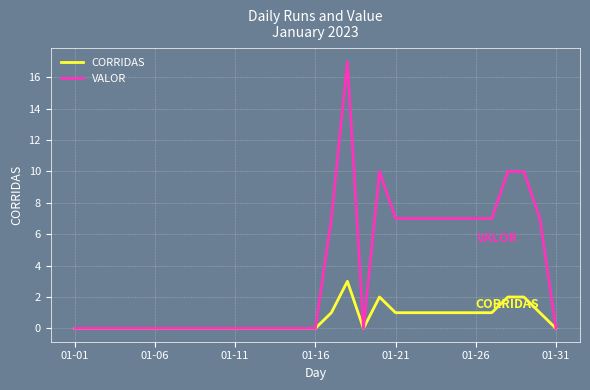

What is the greatest value displayed?

17